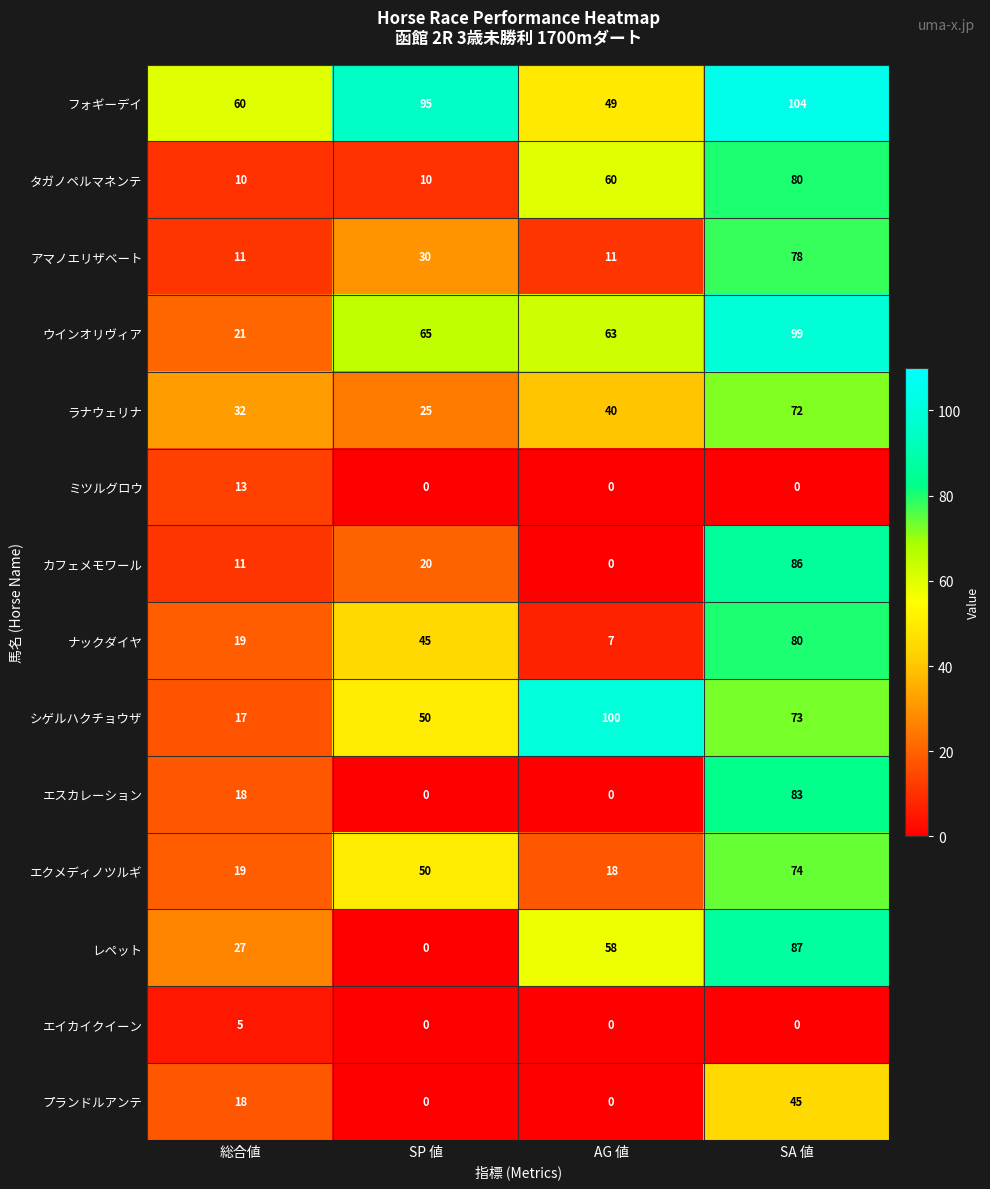

At which category is the sum across all series the highest?

SA 値